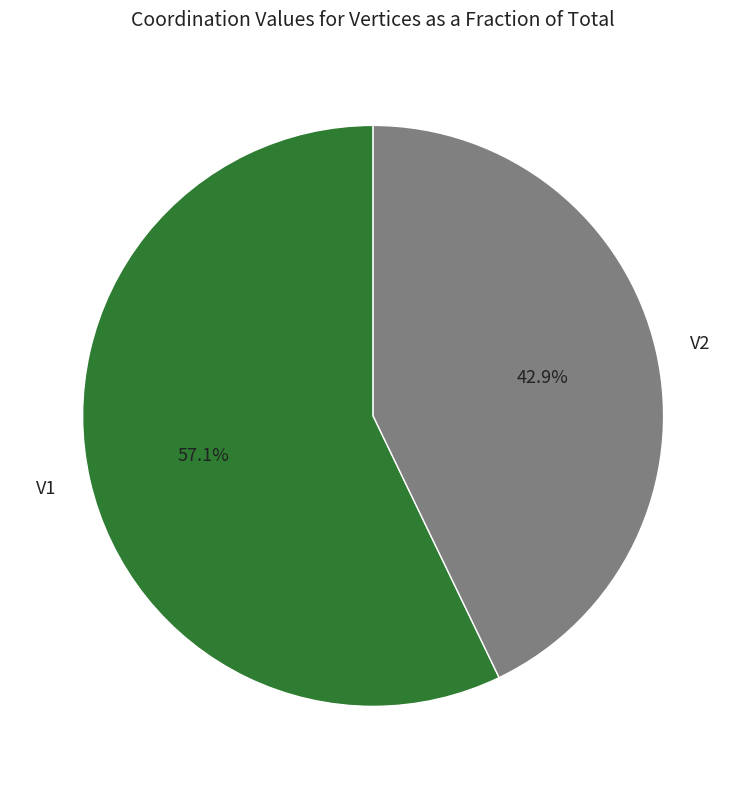

Combined, what portion of the pie is V2 and V1?

100.0%